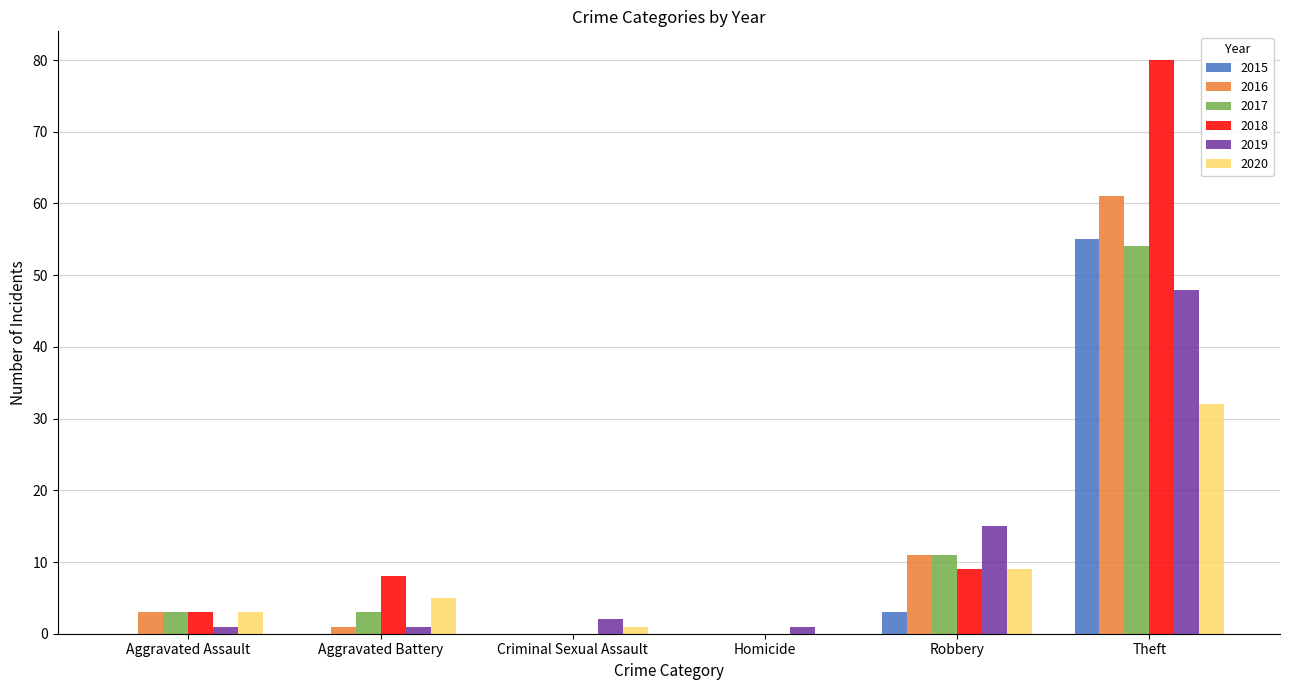

True or false: 2015 has a value of 0 at Homicide.

True